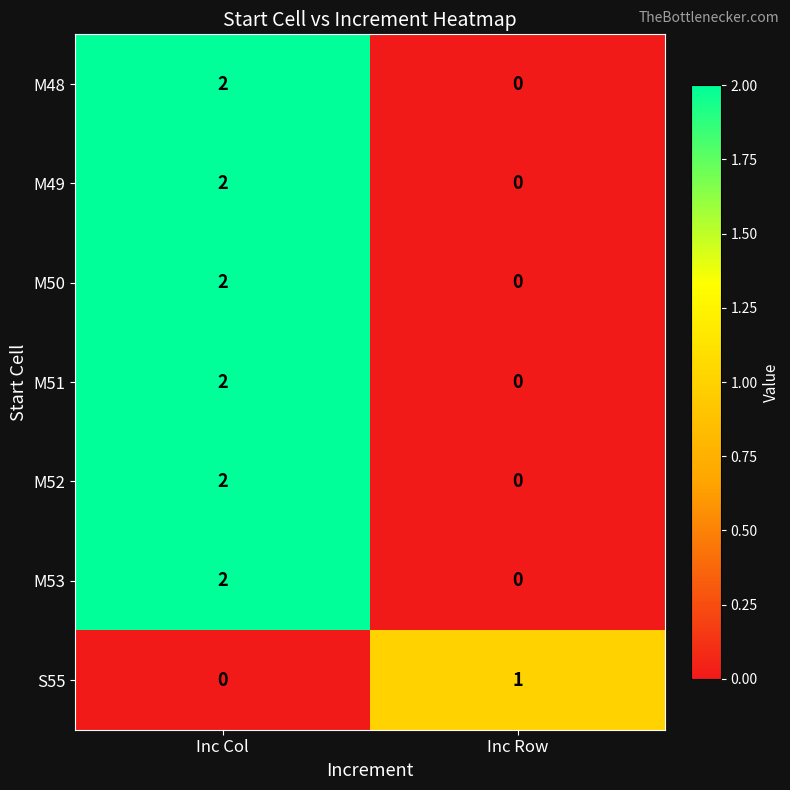

What is the spread (max minus min) of values at Inc Col?

2